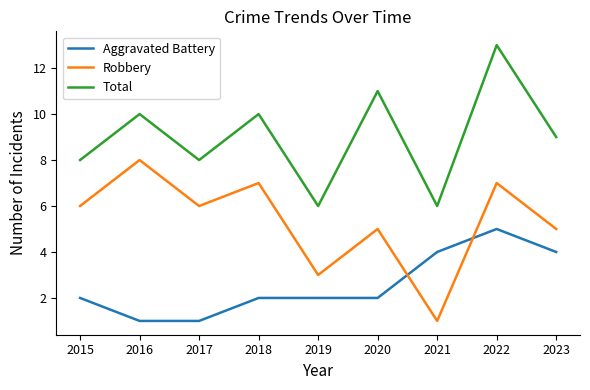

What is the difference between the highest and lowest values at 2019?

4